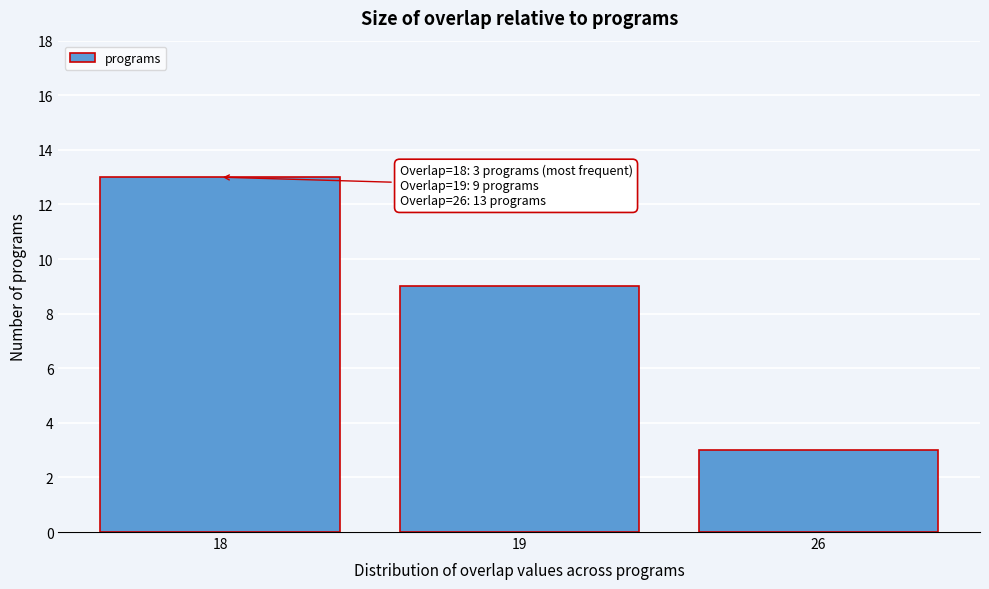

Reading right to left, extract all data points from this chart.

26=3	19=9	18=13